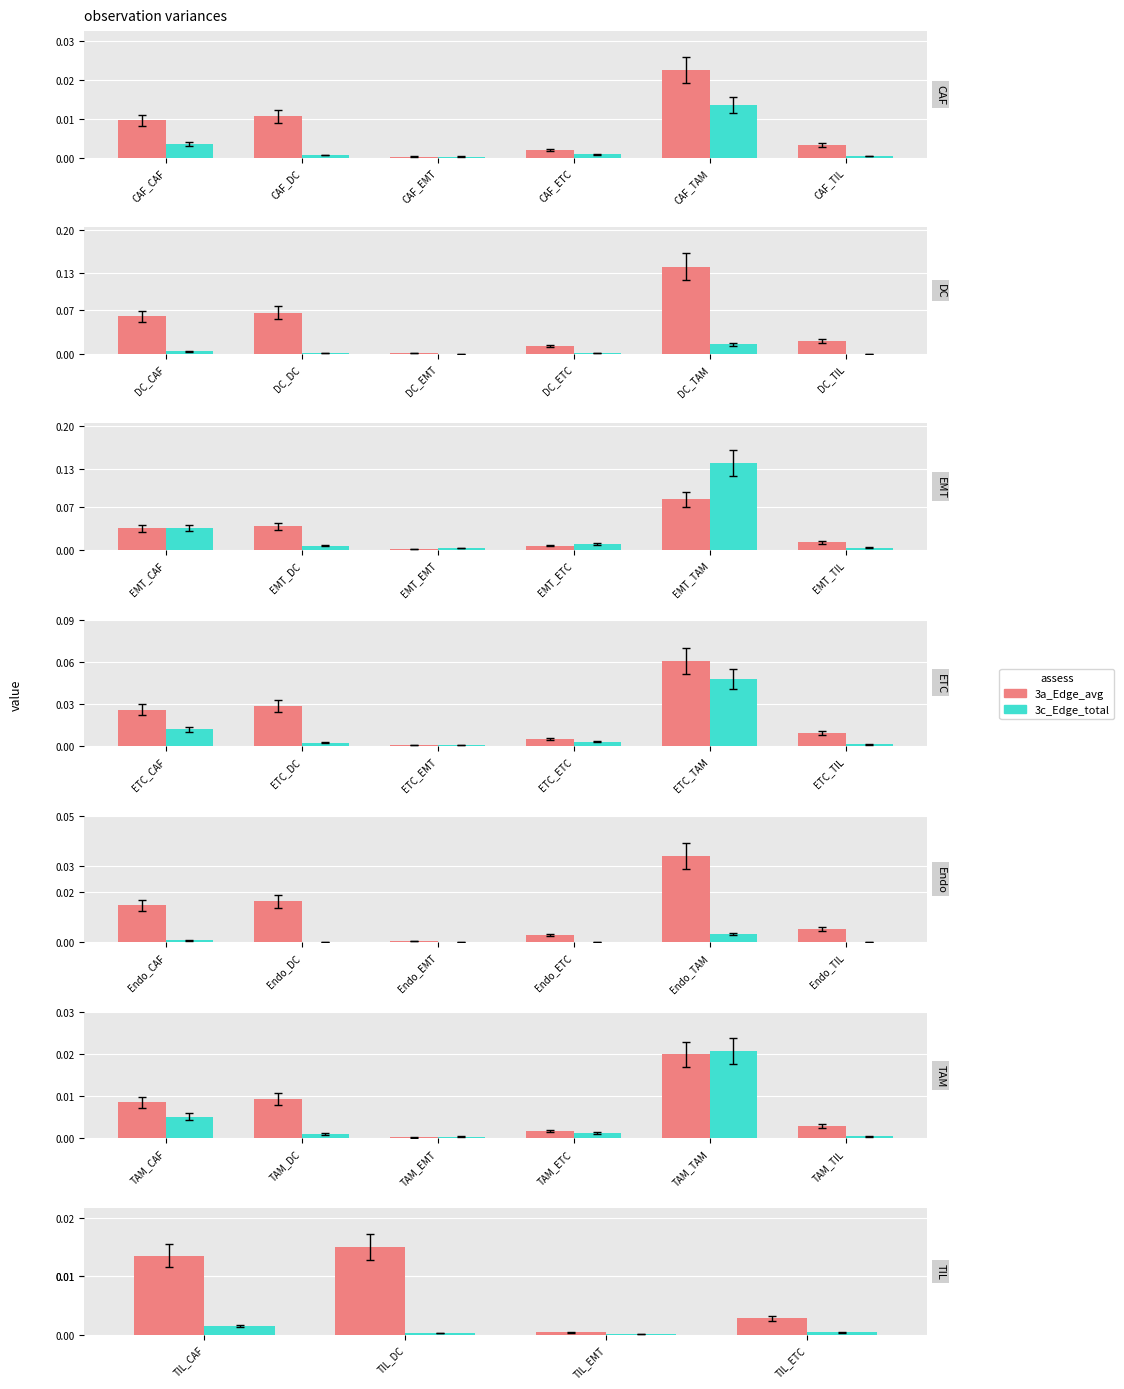

Rank the series by their maximum value, from highest to lowest.

3a_Edge_avg, 3c_Edge_total